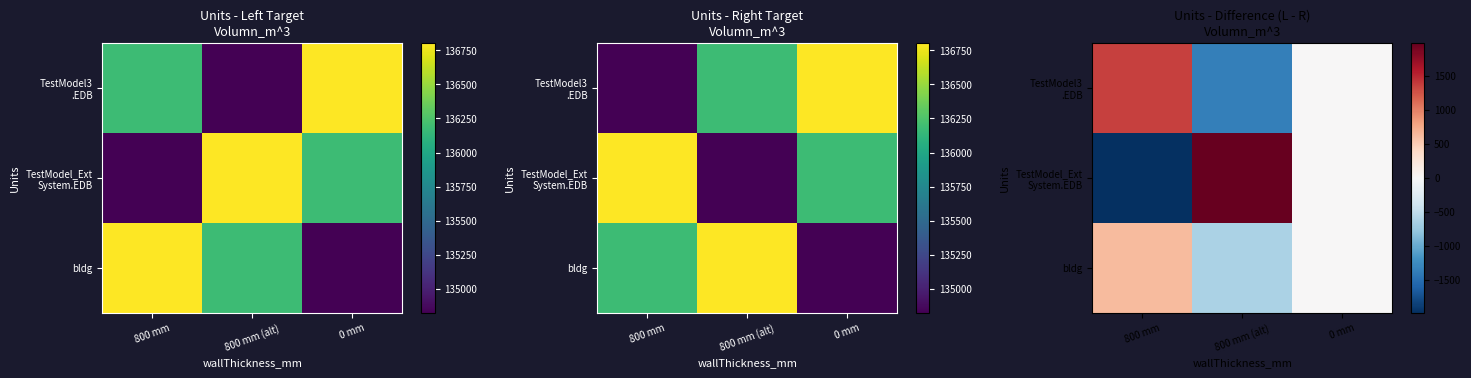

How many categories are shown in the chart?

3